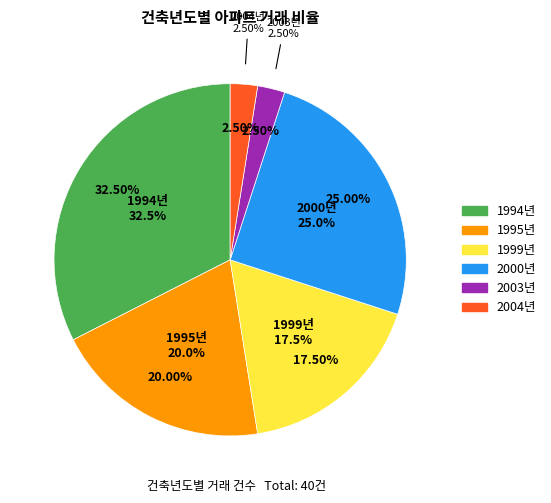

Count the number of slices in the pie.

6